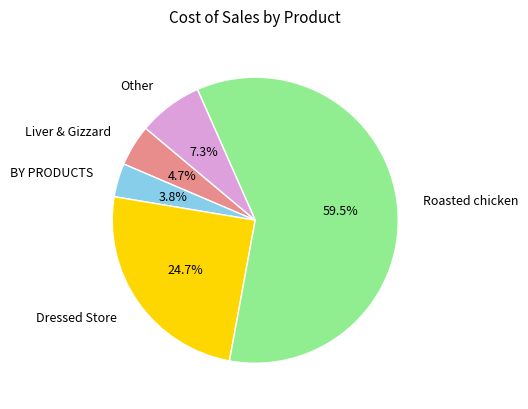

Rank the categories by value from highest to lowest.

Roasted chicken, Dressed Store, Other, Liver & Gizzard, BY PRODUCTS